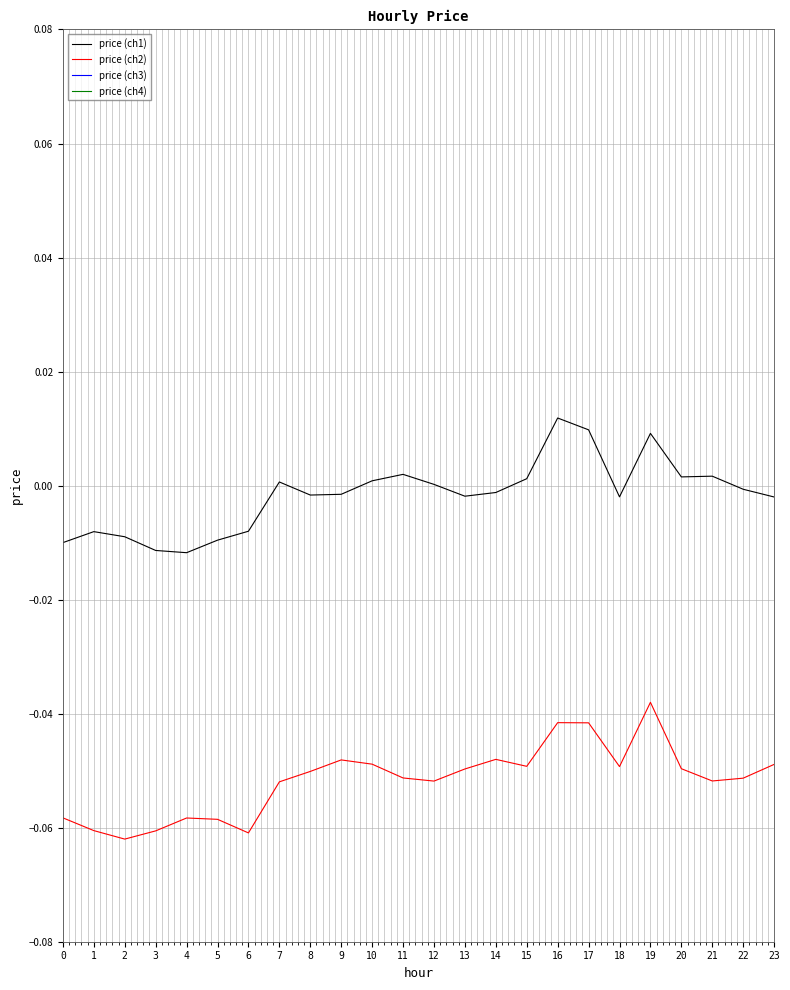

In price (ch1), how many points are lower than both neighbors (excluding endpoints)?

5